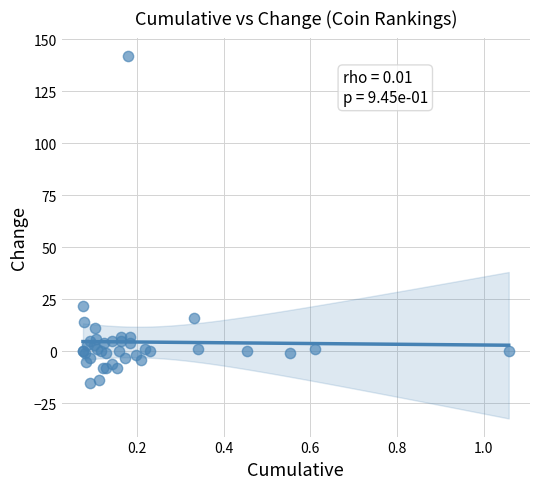

What Y value in the scatter plot is closest to 63?

22